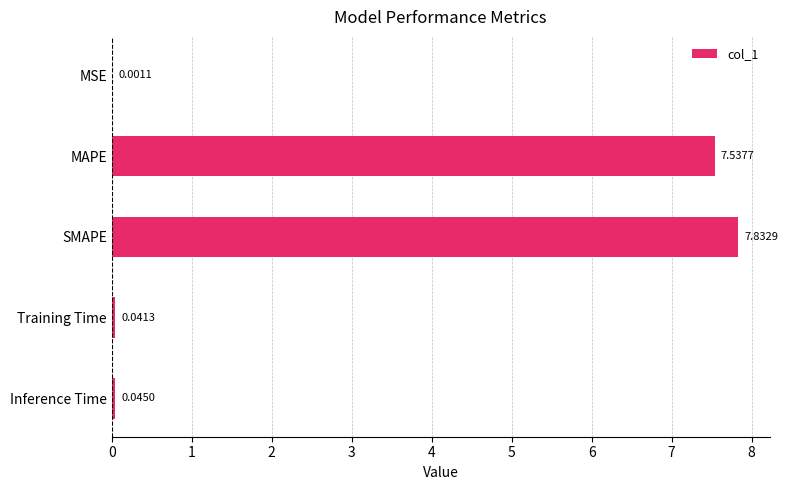

What is the change in value from MAPE to Inference Time?

-7.5